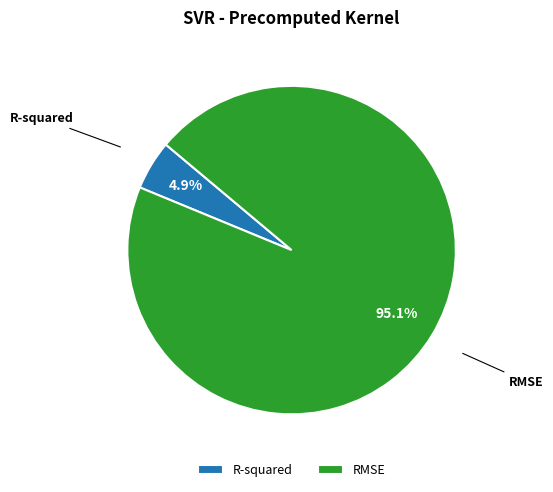

Which has a higher value, R-squared or RMSE?

RMSE